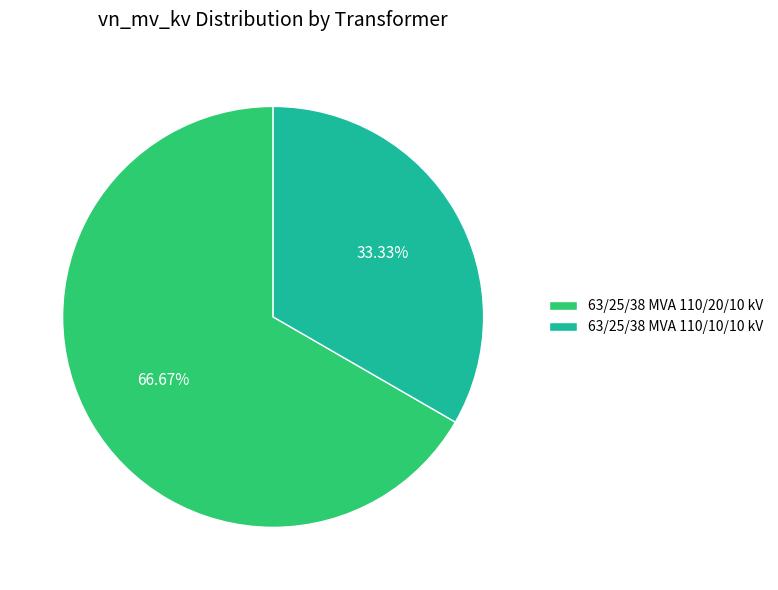

True or false: 63/25/38 MVA 110/10/10 kV accounts for 33% of the total.

True